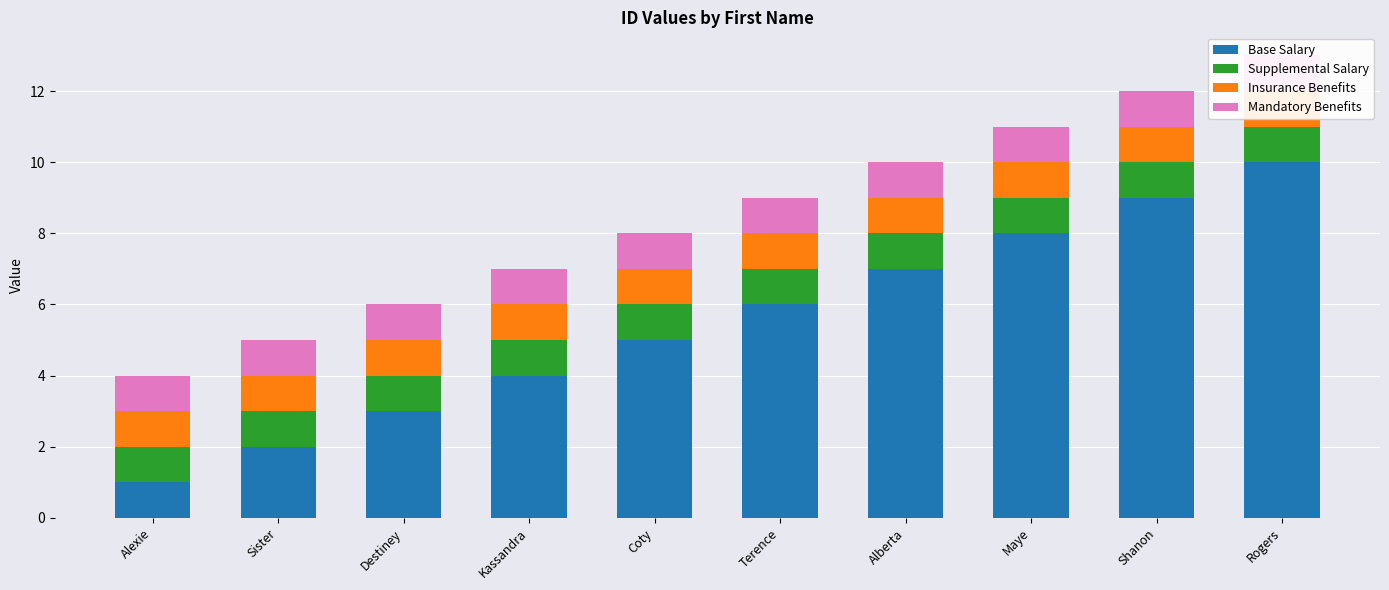

What is the sum of all Insurance Benefits values?

10